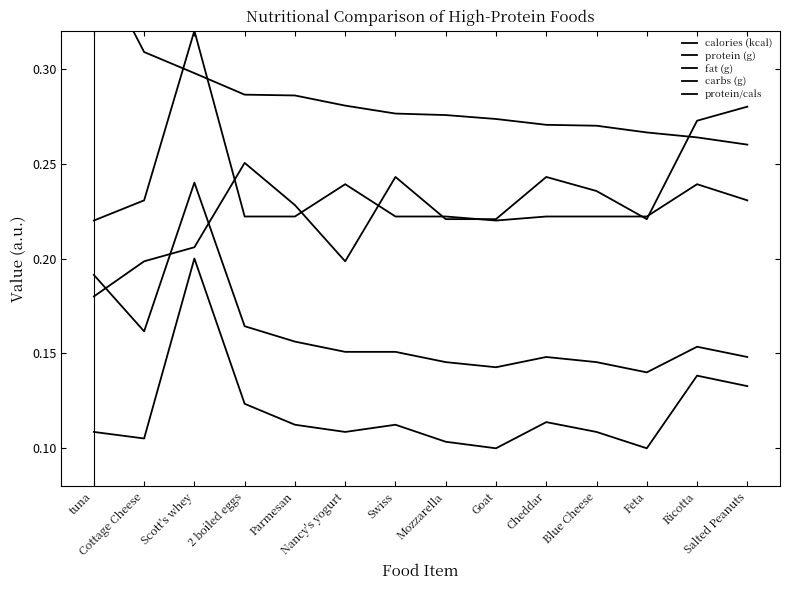

Reading left to right, list all the values displayed in this chart.

calories (kcal): 0.1	0.1	0.2	0.1	0.1	0.1	0.1	0.1	0.1	0.1	0.1	0.1	0.1	0.1
protein (g): 0.2	0.2	0.2	0.2	0.2	0.2	0.2	0.1	0.1	0.1	0.1	0.1	0.2	0.1
fat (g): 0.2	0.2	0.2	0.3	0.2	0.2	0.2	0.2	0.2	0.2	0.2	0.2	0.3	0.3
carbs (g): 0.2	0.2	0.3	0.2	0.2	0.2	0.2	0.2	0.2	0.2	0.2	0.2	0.2	0.2
protein/cals: 0.4	0.3	0.3	0.3	0.3	0.3	0.3	0.3	0.3	0.3	0.3	0.3	0.3	0.3